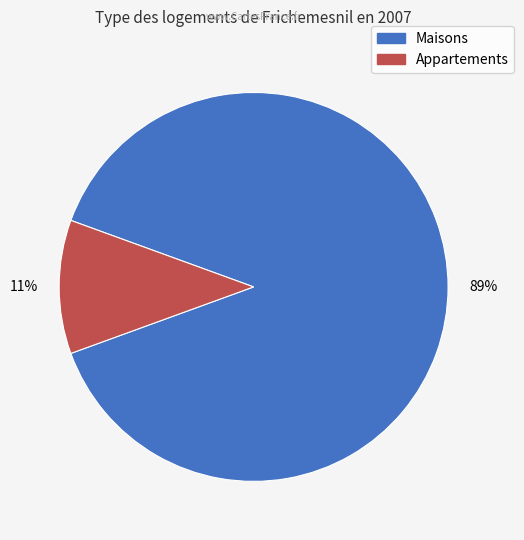

To the nearest percent, what is the average slice percentage?

50%